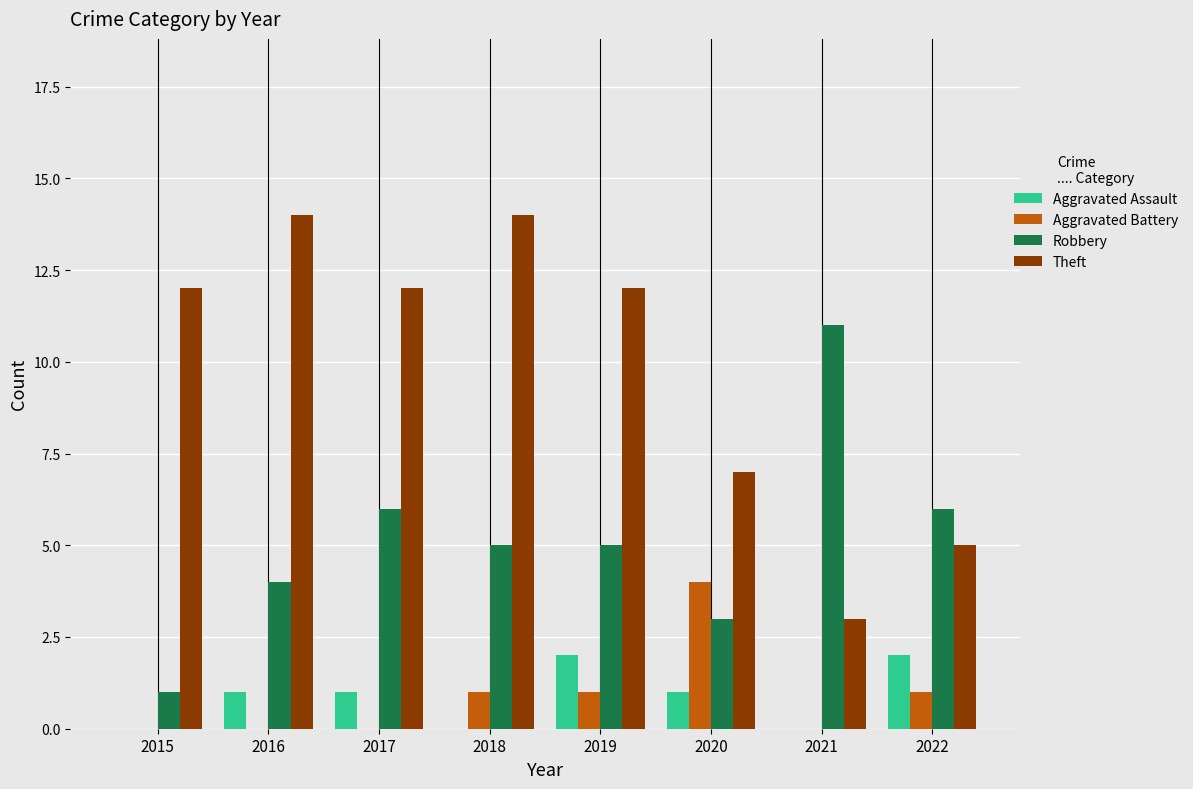

How many data points does each series have?

8